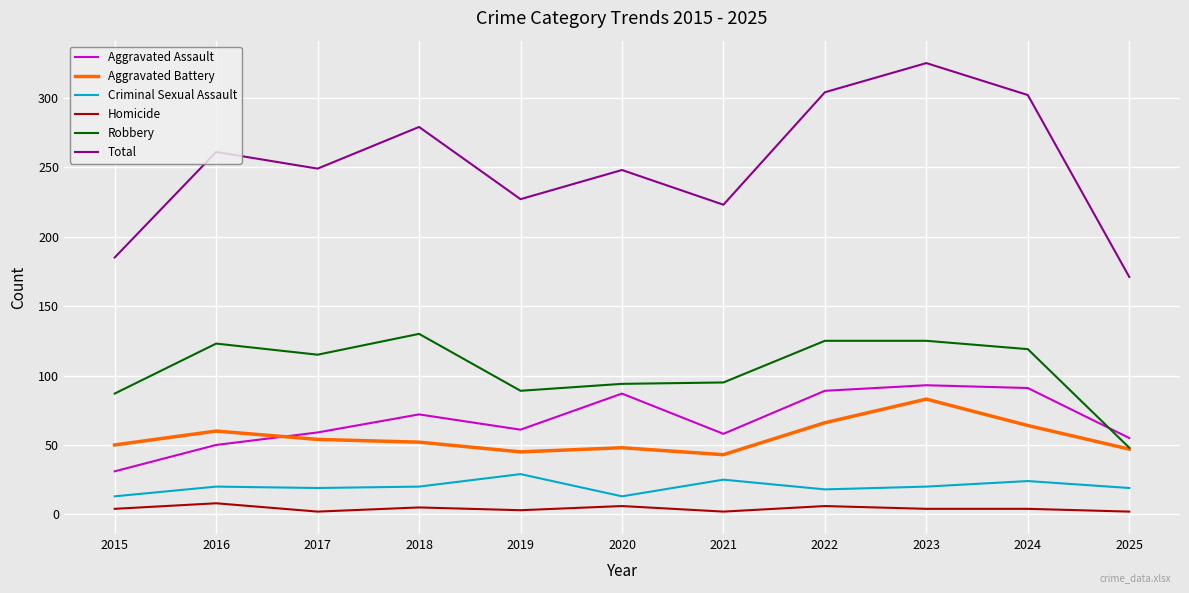

What are all the series names shown in the legend?

Aggravated Assault, Aggravated Battery, Criminal Sexual Assault, Homicide, Robbery, Total